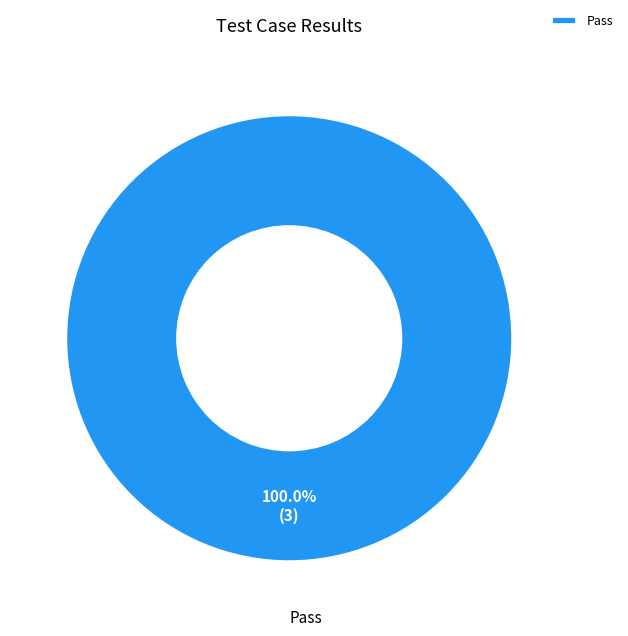

How many slices are in this pie chart?

1